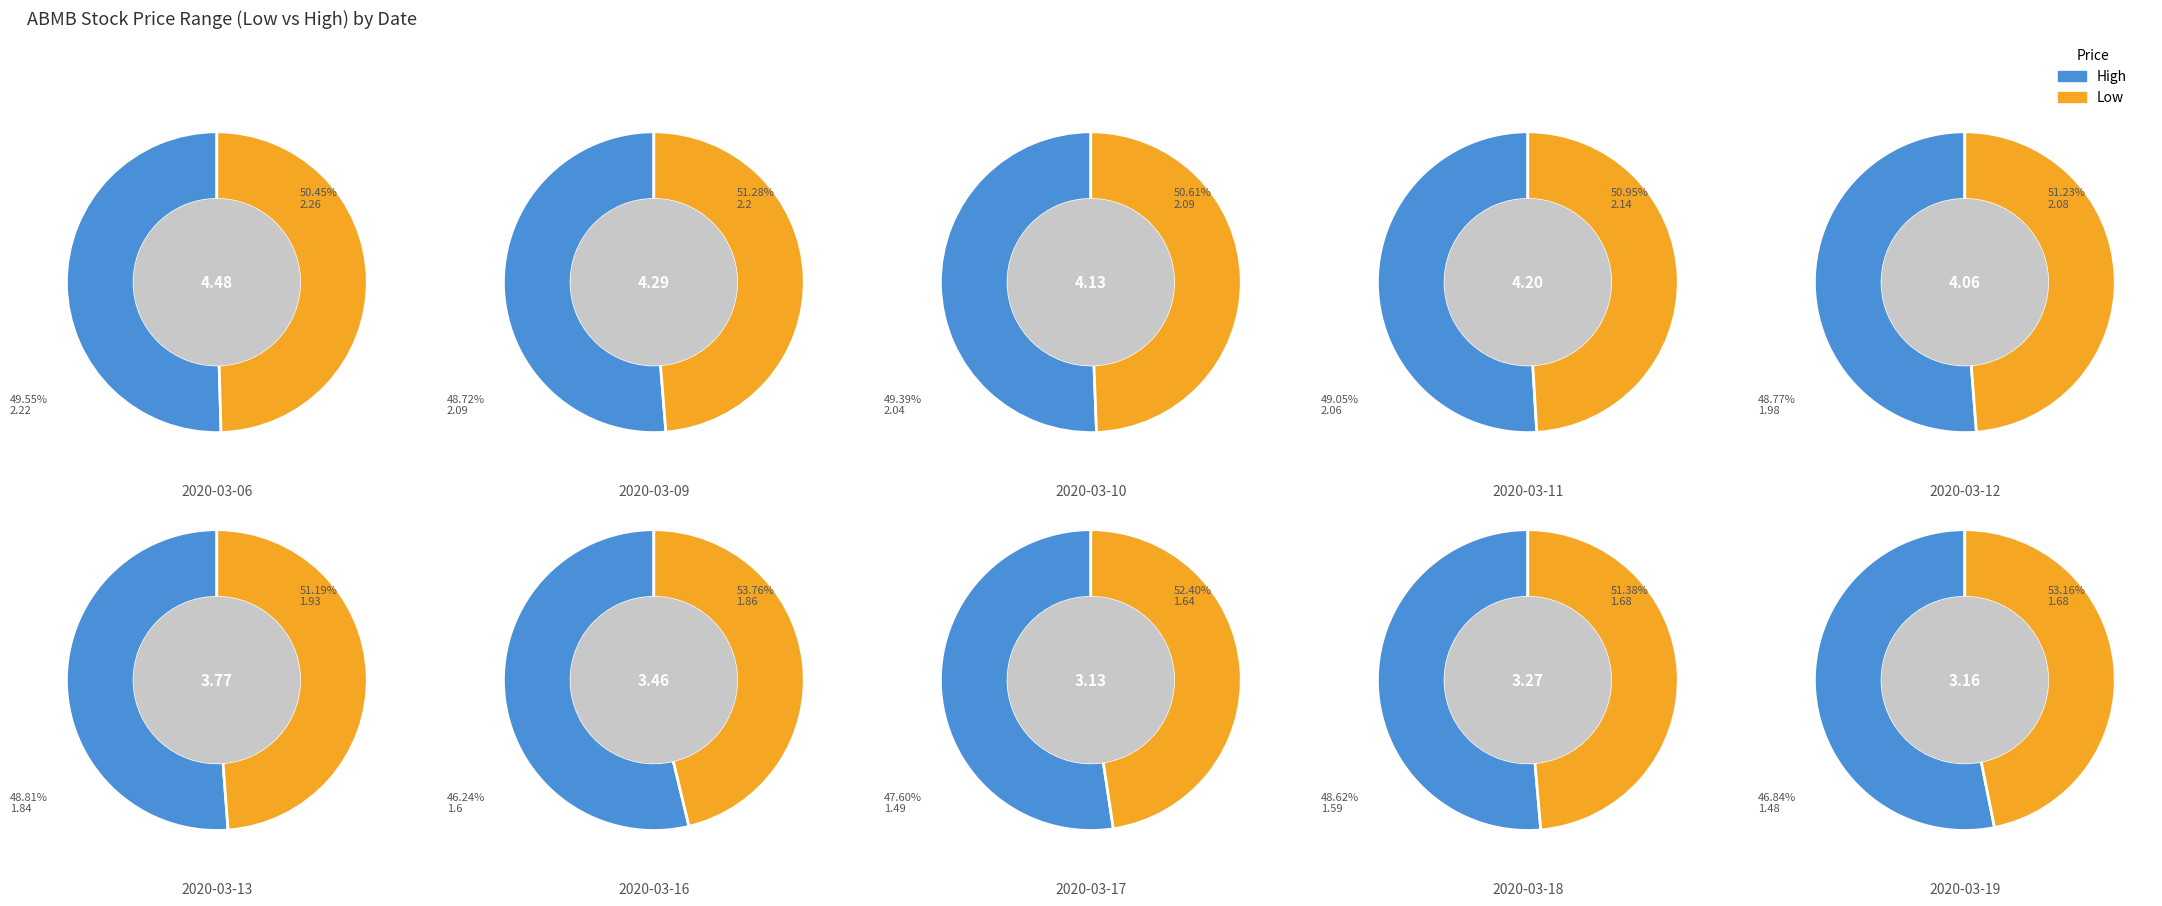

Does any single category account for the majority?

No